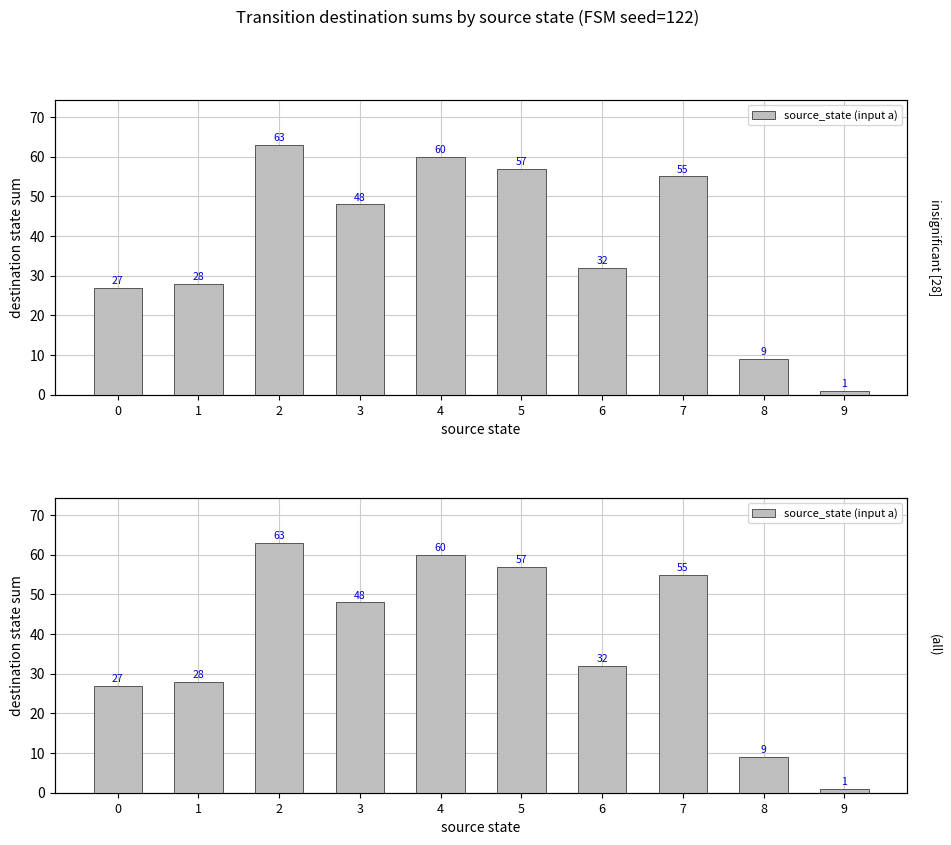

What is the minimum value shown in the chart?

1